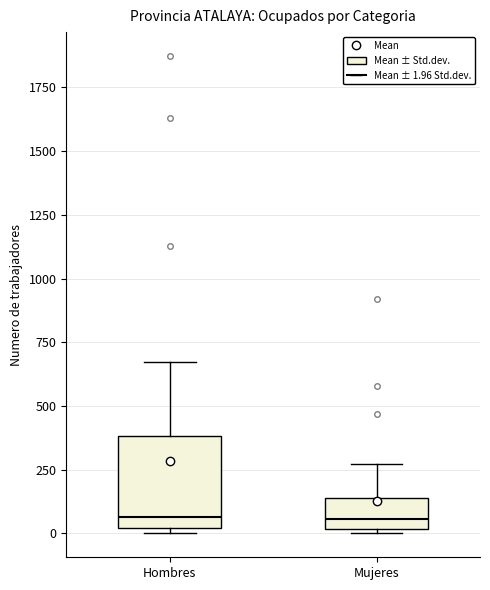

Reading left to right, read every box against the y-axis: the position of its median line, the range the box covers, and the ends of its whiskers. The values are not printed on the chart, so give them approximately, as read against the axis.

Hombres: median 50, box 0 to 400, whiskers 0 (just below the box's lower edge) to 650
Mujeres: median 50, box 0 to 150, whiskers 0 to 250